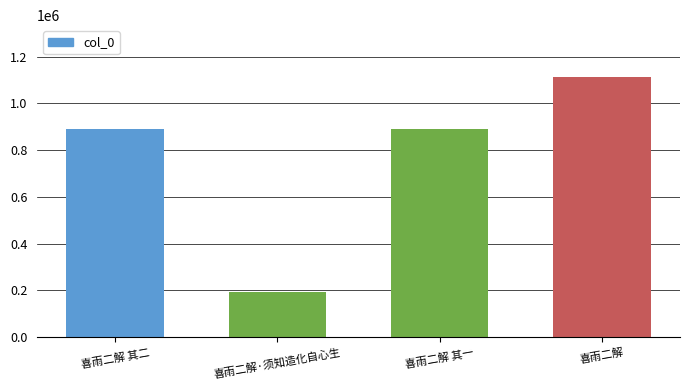

What is the ratio of the value at 喜雨二解 其二 to the value at 喜雨二解·须知造化自心生?

4.6